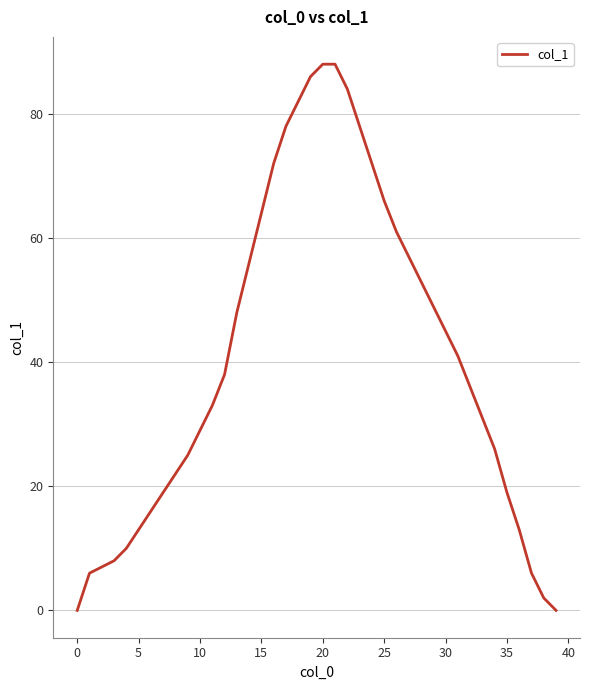

What is the difference between the maximum and minimum values?

88